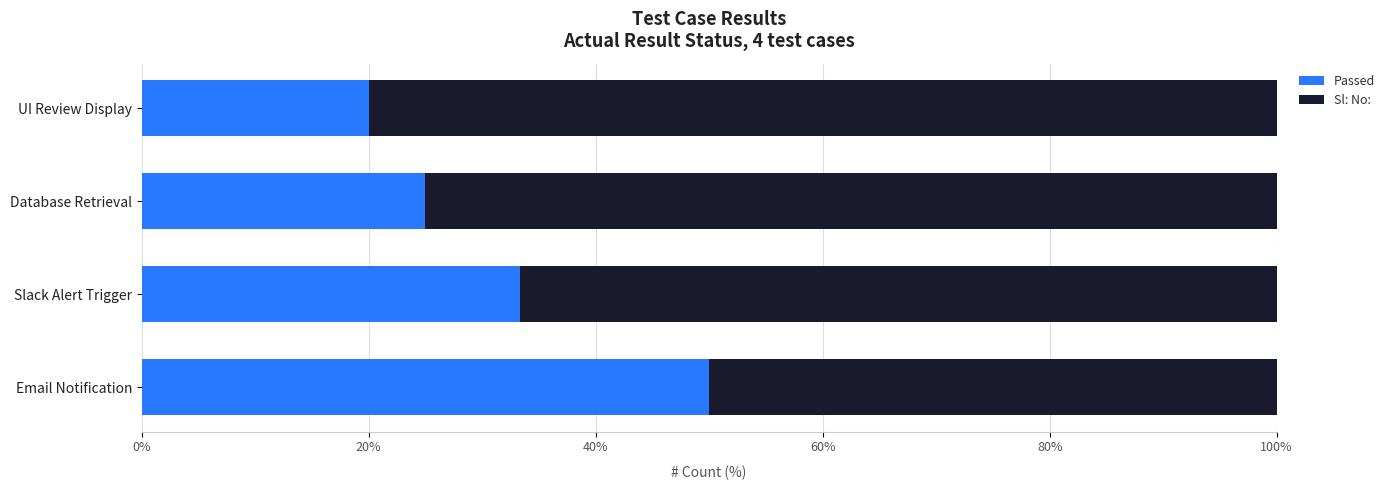

What is the sum of all Passed values?

128.3